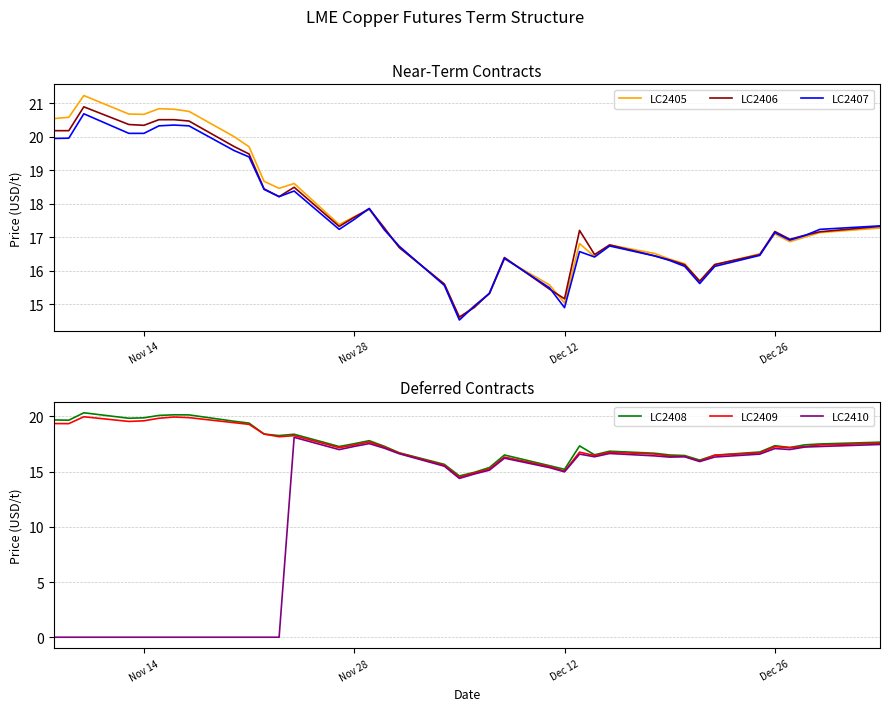

The LC2406 series shows 25.3 at Dec 26. True or false?

False